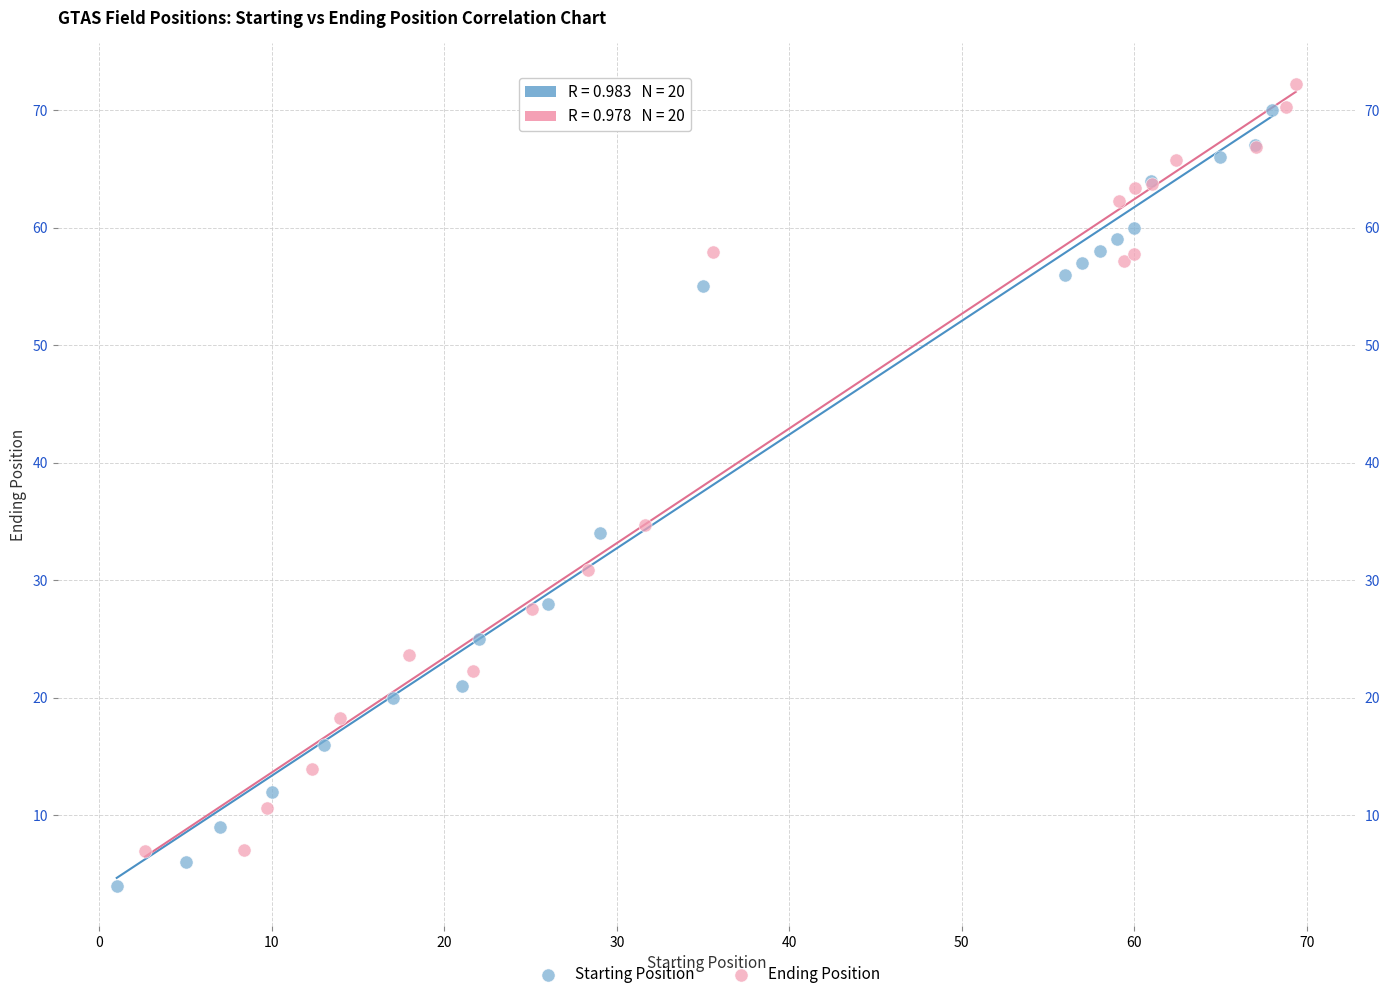

Which series contains the lowest Y value?

Starting Position